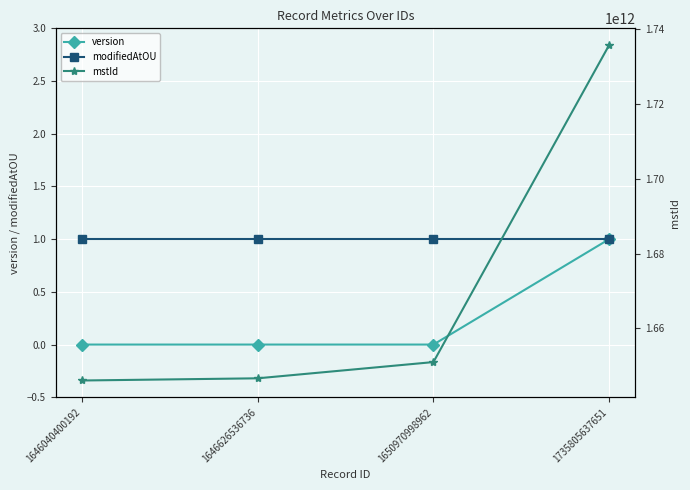

How many lines are shown in the chart?

3